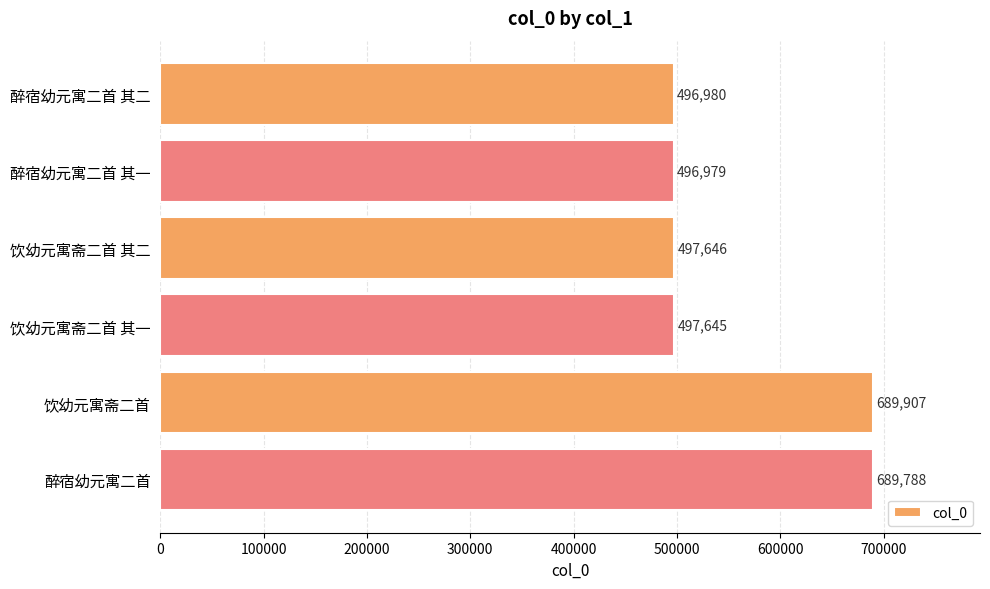

What is the difference between the second highest and second lowest values?

192808